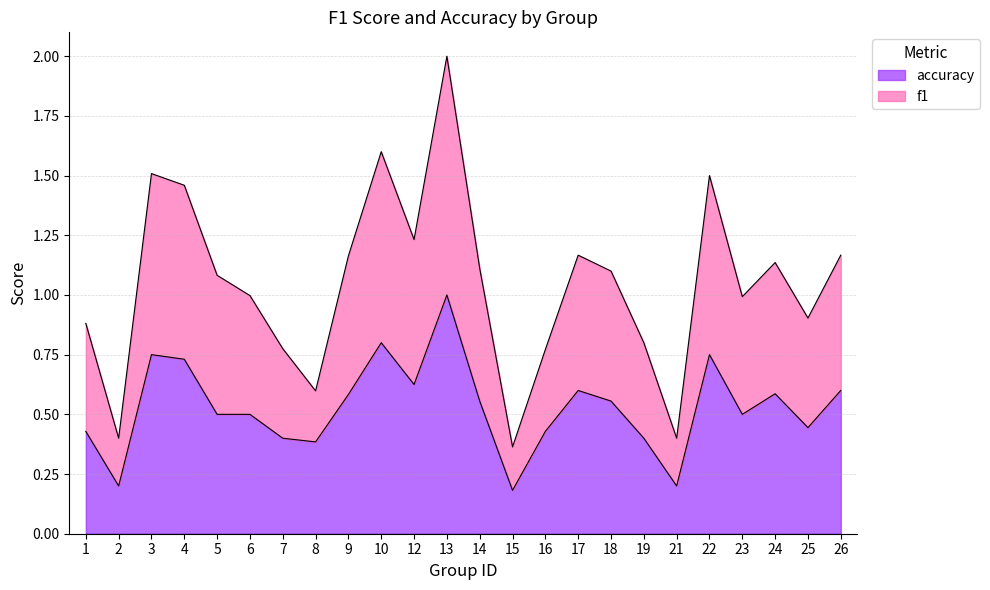

Between 12 and 21, which is larger?

12